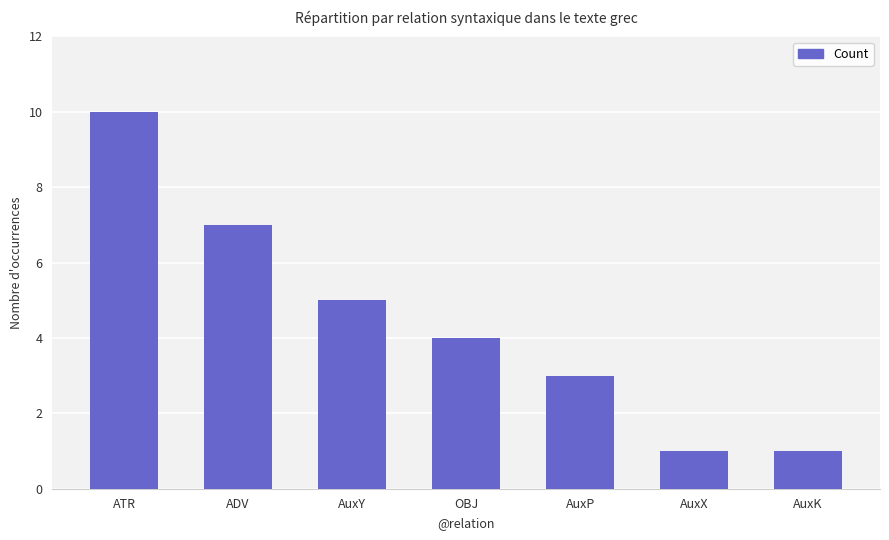

What is the sum of all values?

31